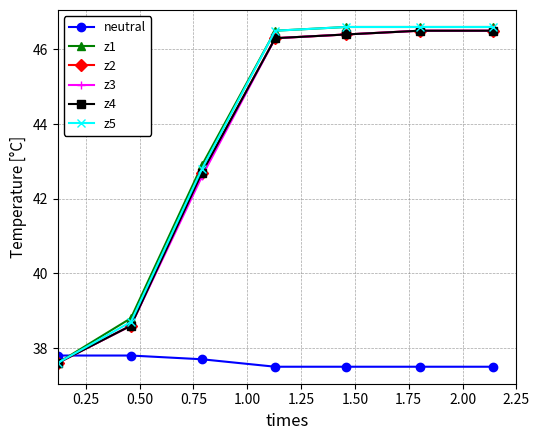

Does the chart have visible grid lines?

Yes